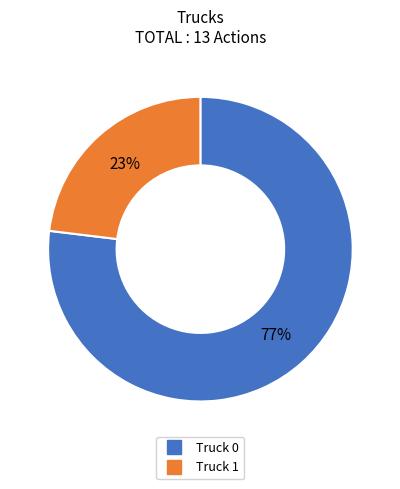

Do Truck 0 and Truck 1 together represent more than half of the pie?

Yes